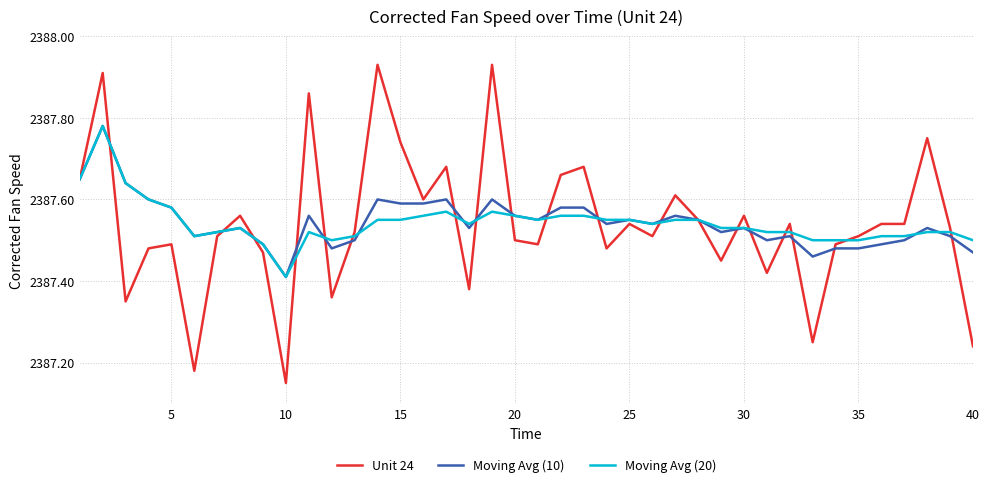

Which series has the widest spread of values?

Unit 24